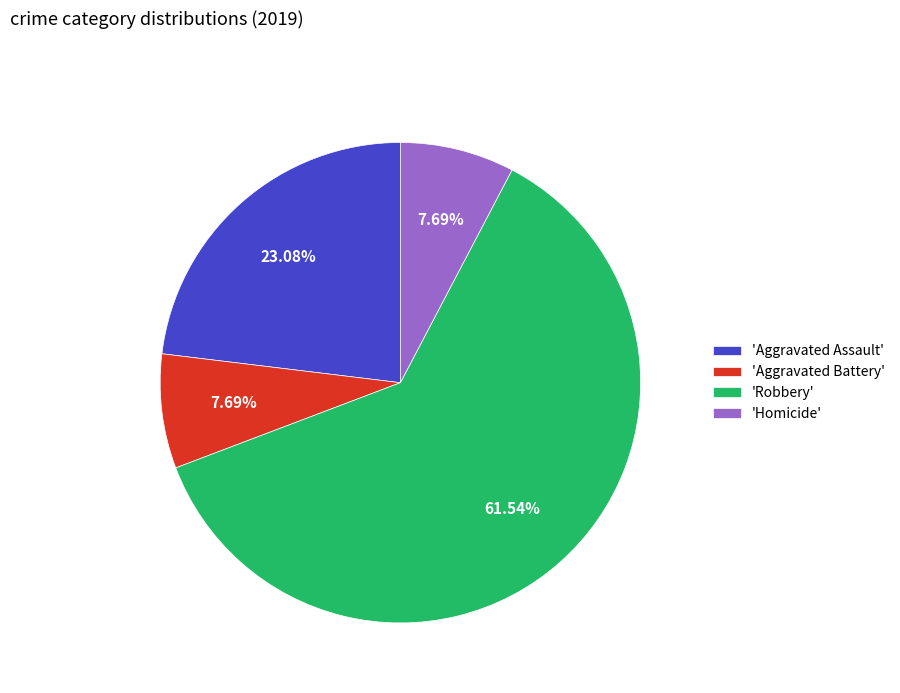

Is there a majority slice in this chart?

Yes